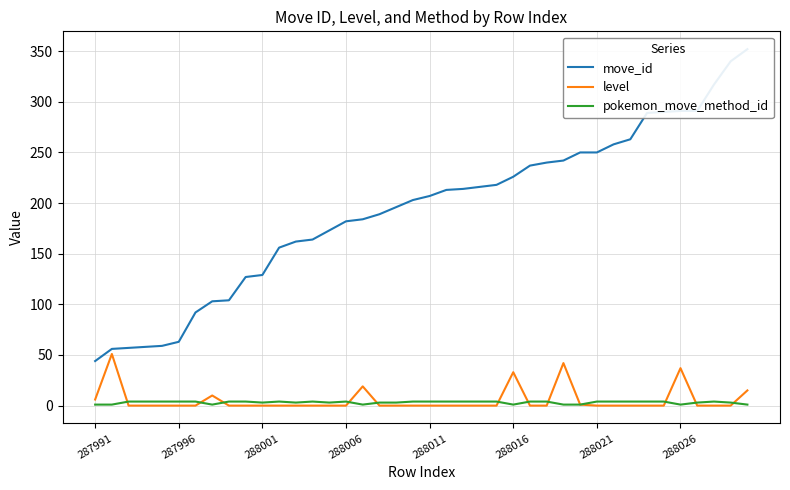

What is the highest value of the level series?

51